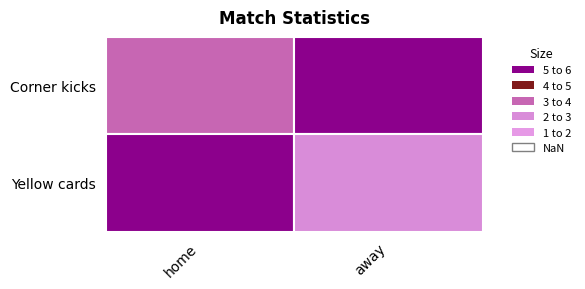

What is the difference between the maximum and minimum values in the Yellow cards series?

3